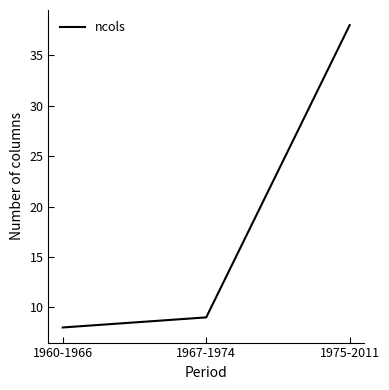

What is the minimum value shown in the chart?

8